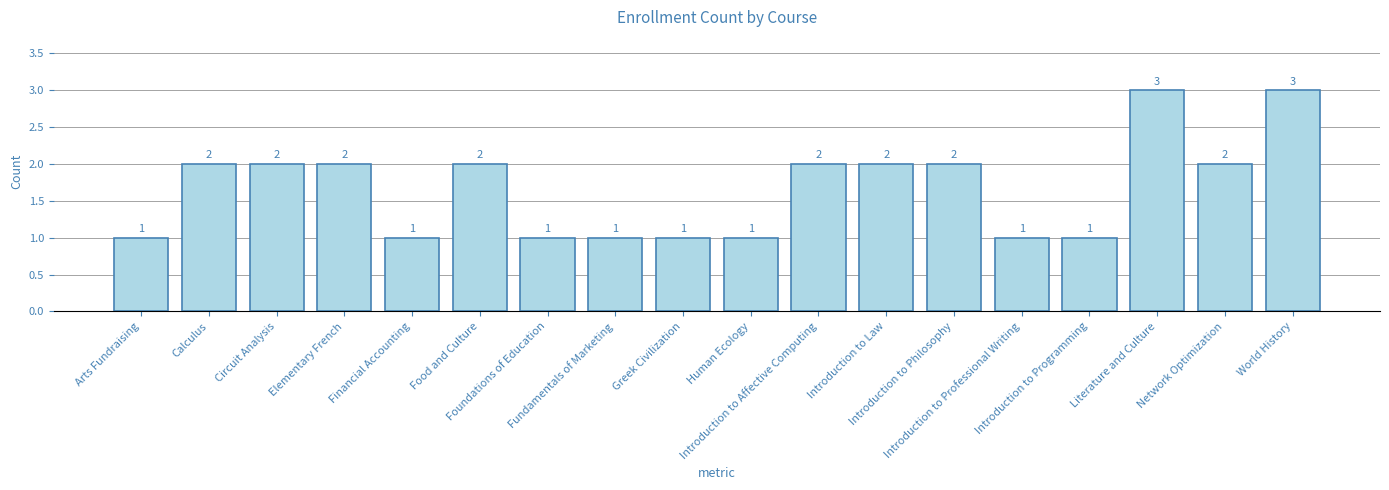

What is the greatest value displayed?

3